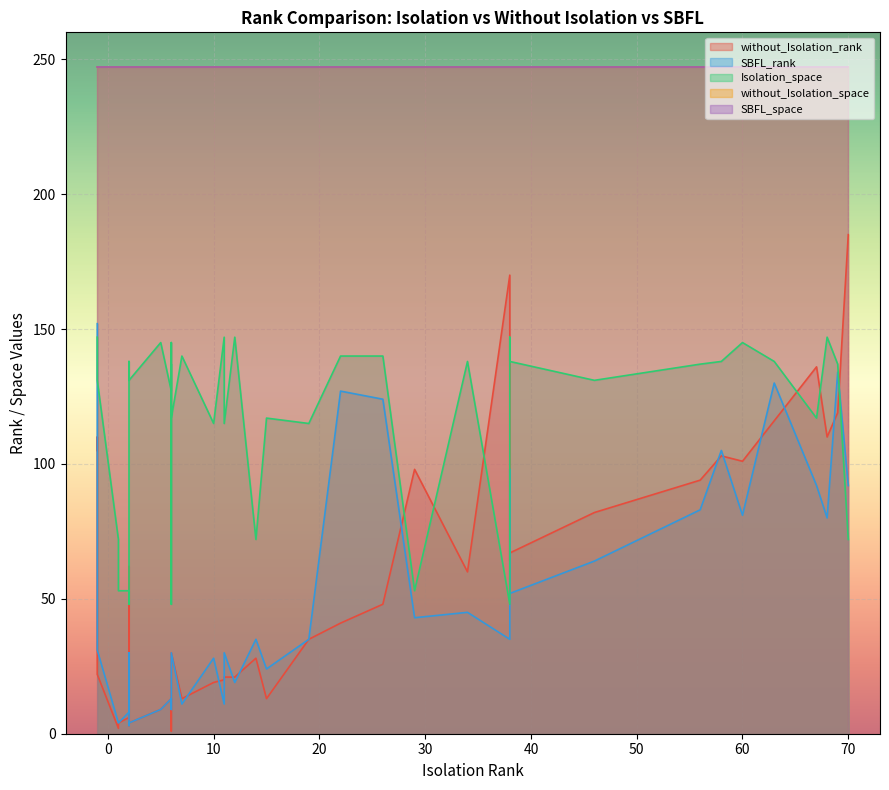

Which series has the largest range (max minus min)?

without_Isolation_rank